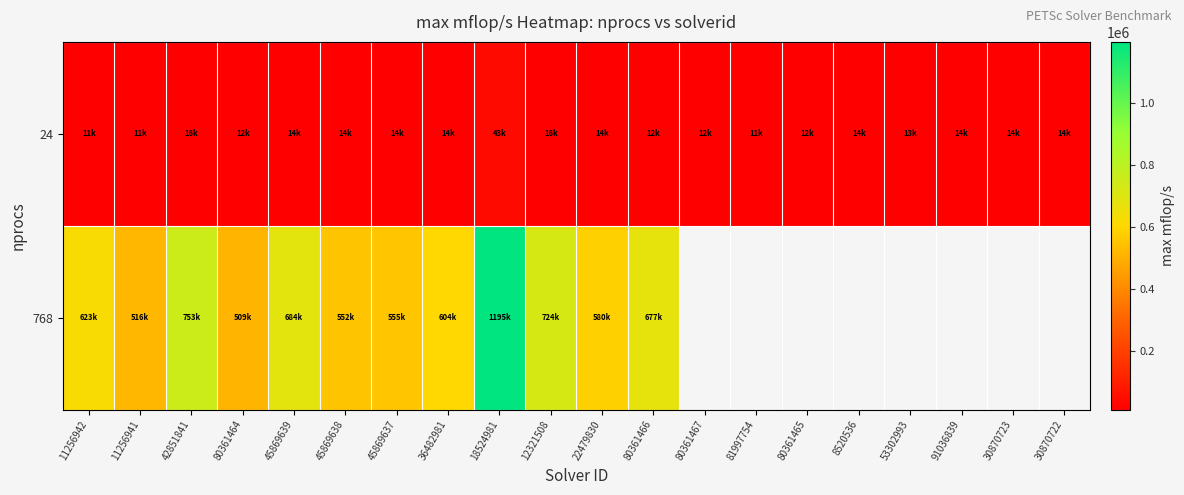

Which series has the widest spread of values?

768